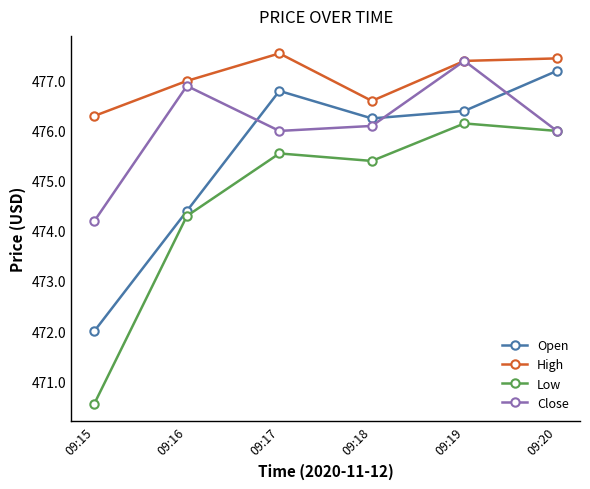

At 09:15, list the series in order from smallest to largest.

Low, Open, Close, High